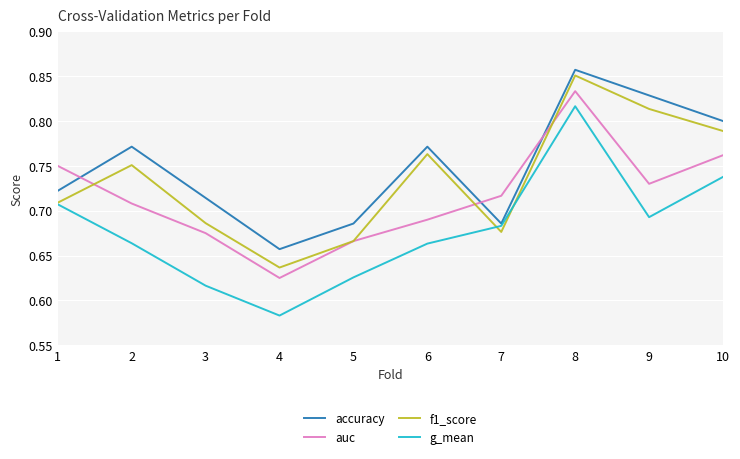

At which label is g_mean closest to 0?

4